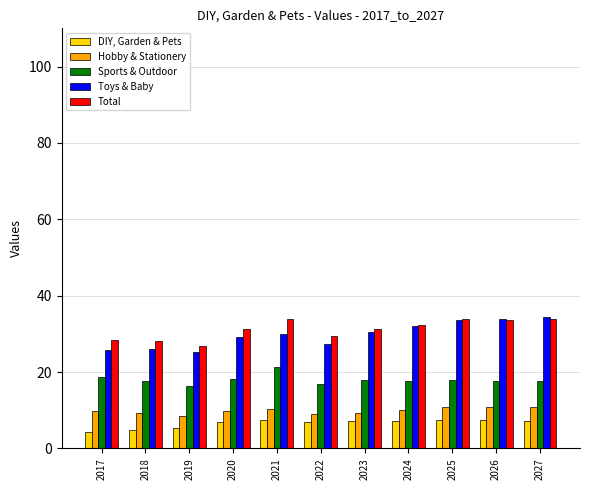

Rank the series at 2024 from lowest to highest value.

DIY, Garden & Pets, Hobby & Stationery, Sports & Outdoor, Toys & Baby, Total